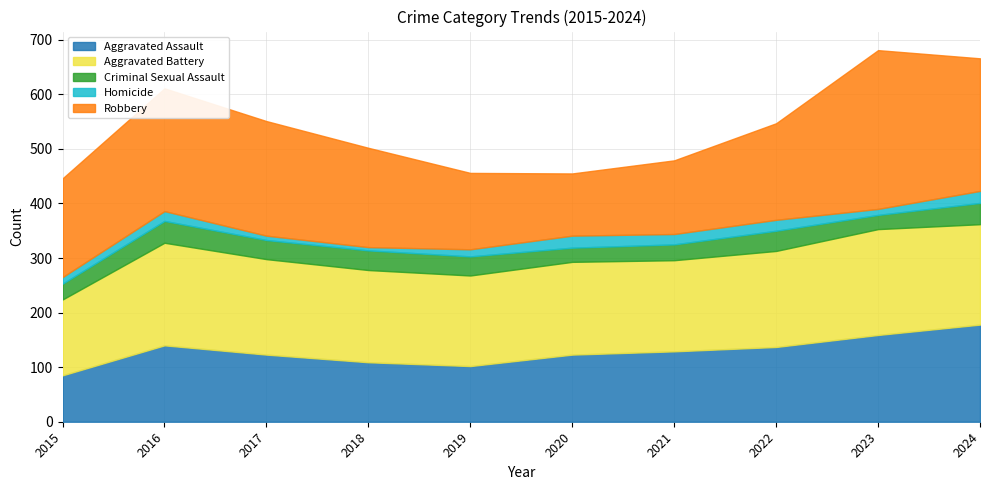

True or false: Aggravated Battery and Criminal Sexual Assault cross at least once.

False